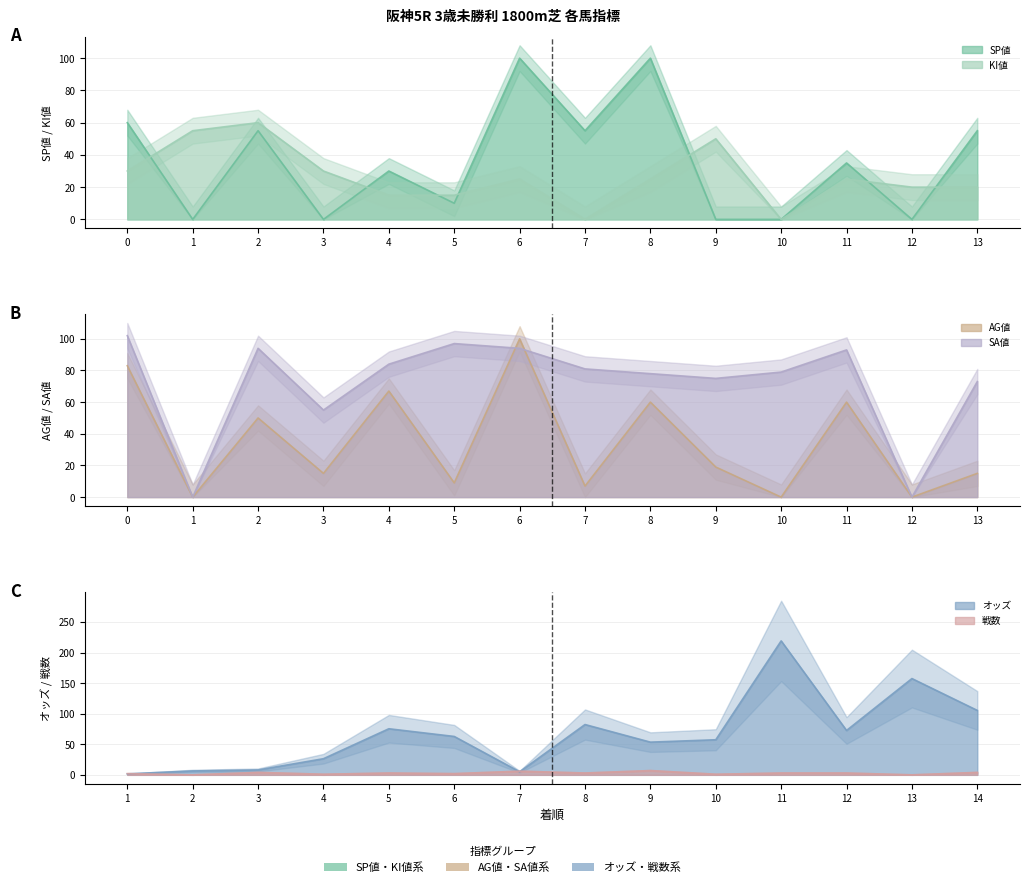

After their last crossing, which series has the higher values: SP値 or オッズ?

オッズ